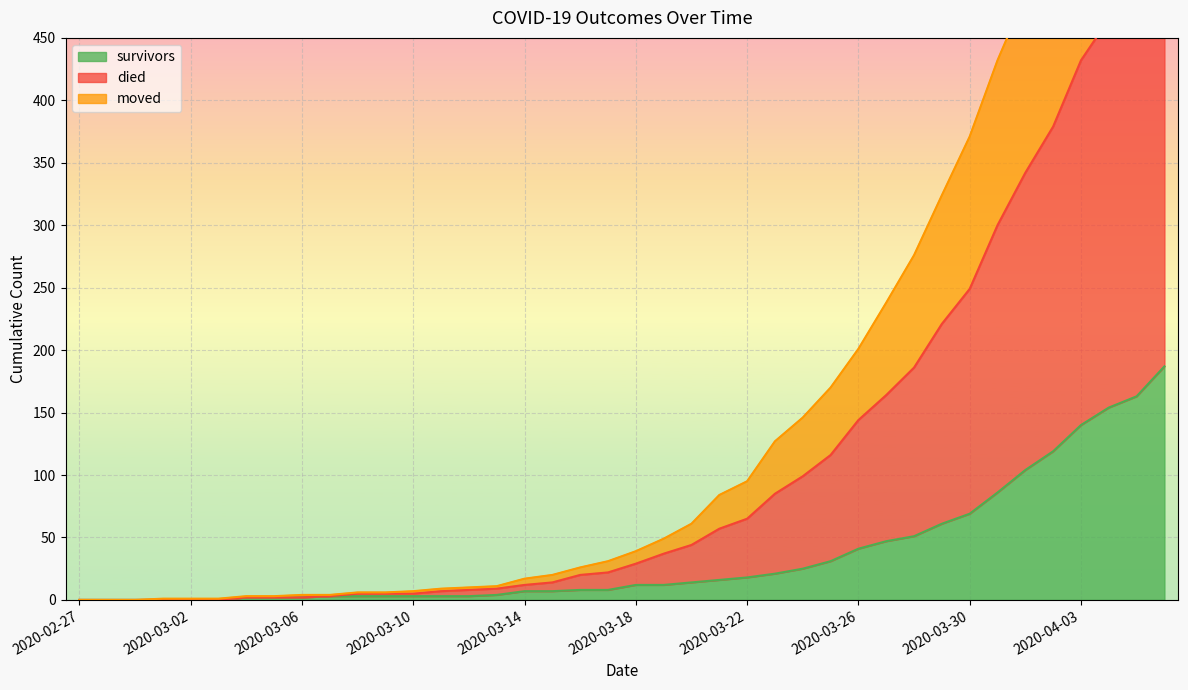

True or false: died has more than 1 interior local peaks.

False